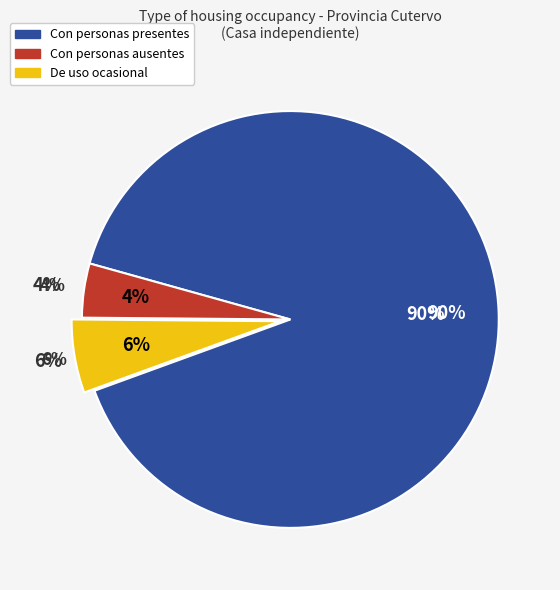

Which slice represents more than half of the pie?

Con personas presentes